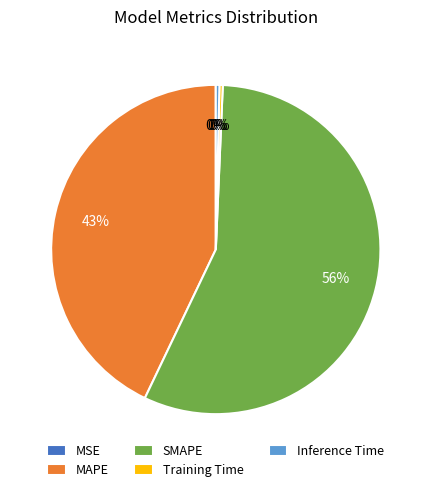

Does any single category account for the majority?

Yes